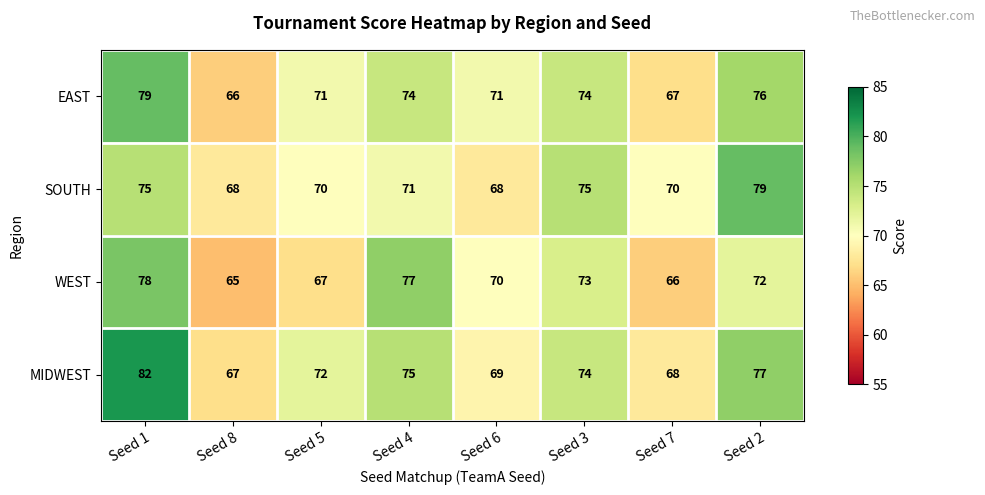

How many distinct data groups are displayed?

4